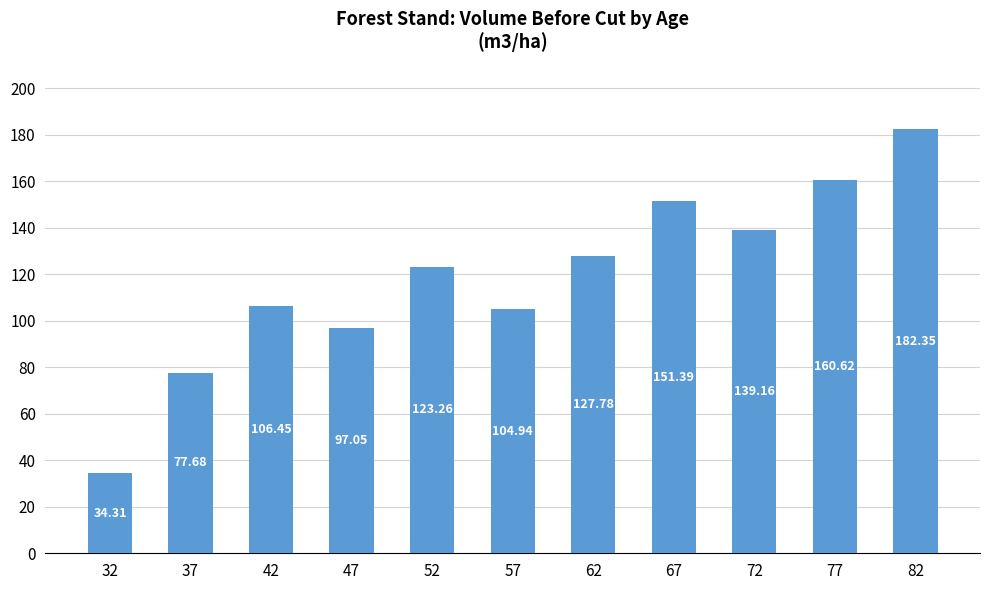

Rank the categories by value from highest to lowest.

82, 77, 67, 72, 62, 52, 42, 57, 47, 37, 32